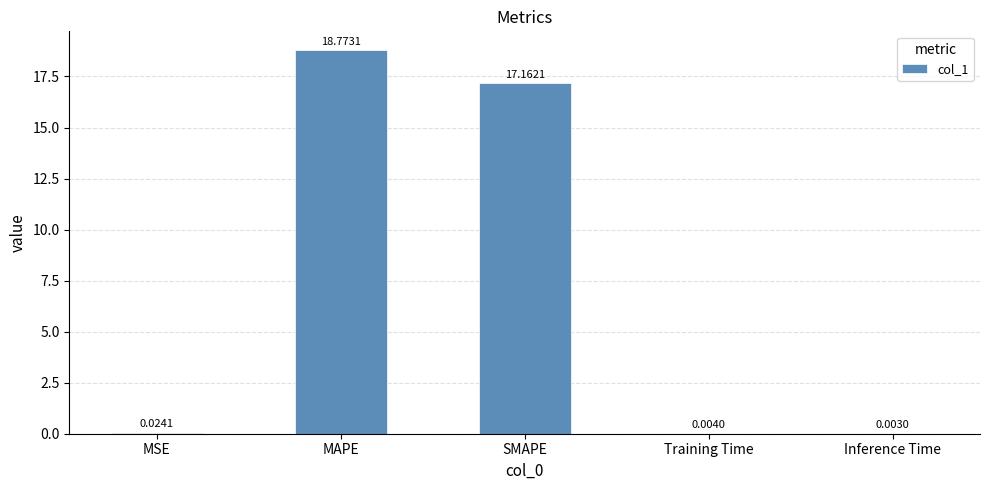

What is the maximum value shown in the chart?

18.8